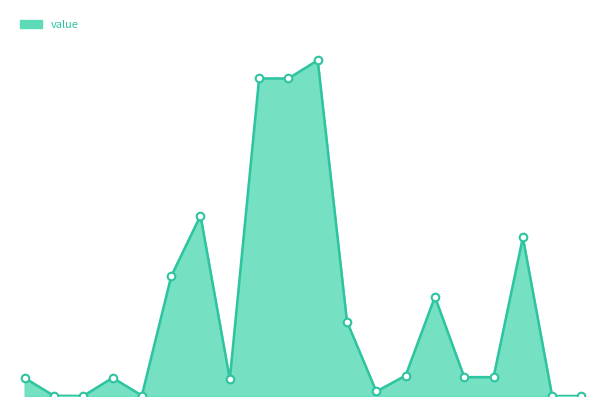

Does the chart have visible grid lines?

No